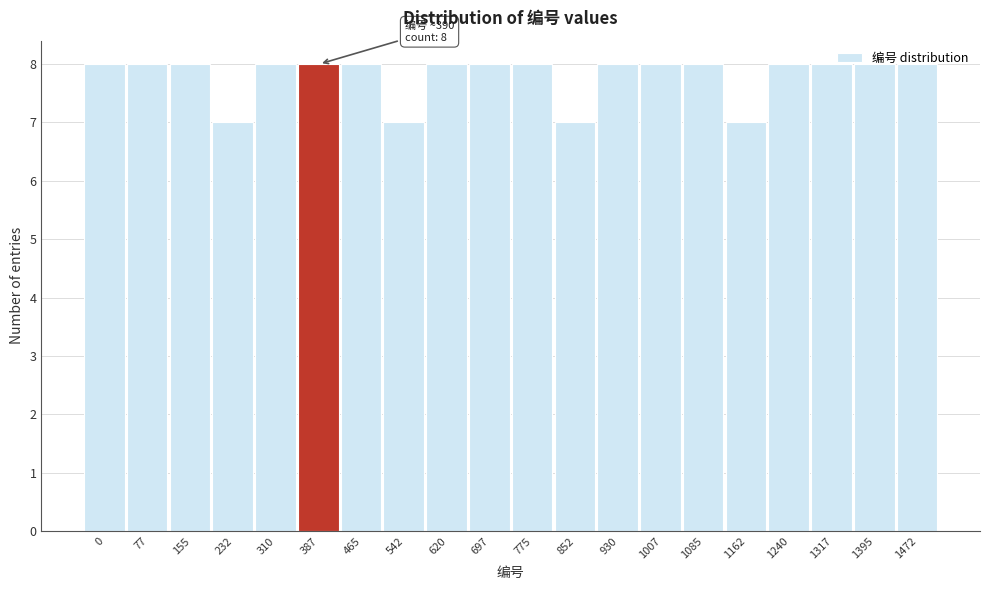

What is the ratio of the value at 77 to the value at 1085?

1.0